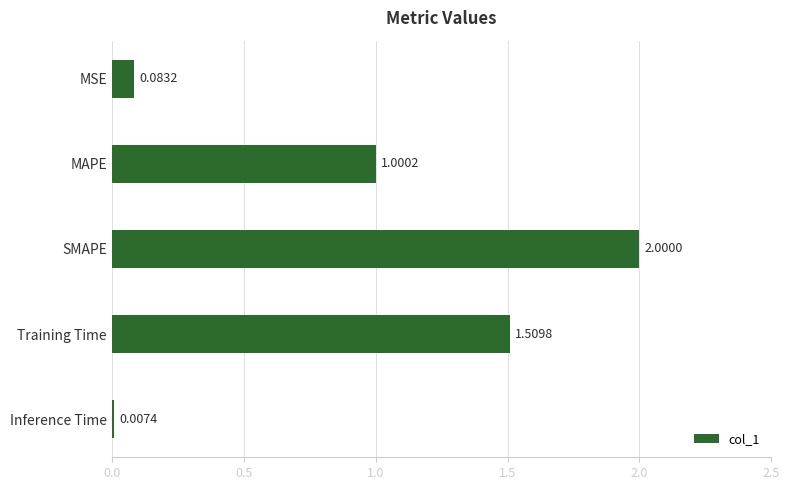

At which label is the value closest to 1?

MAPE